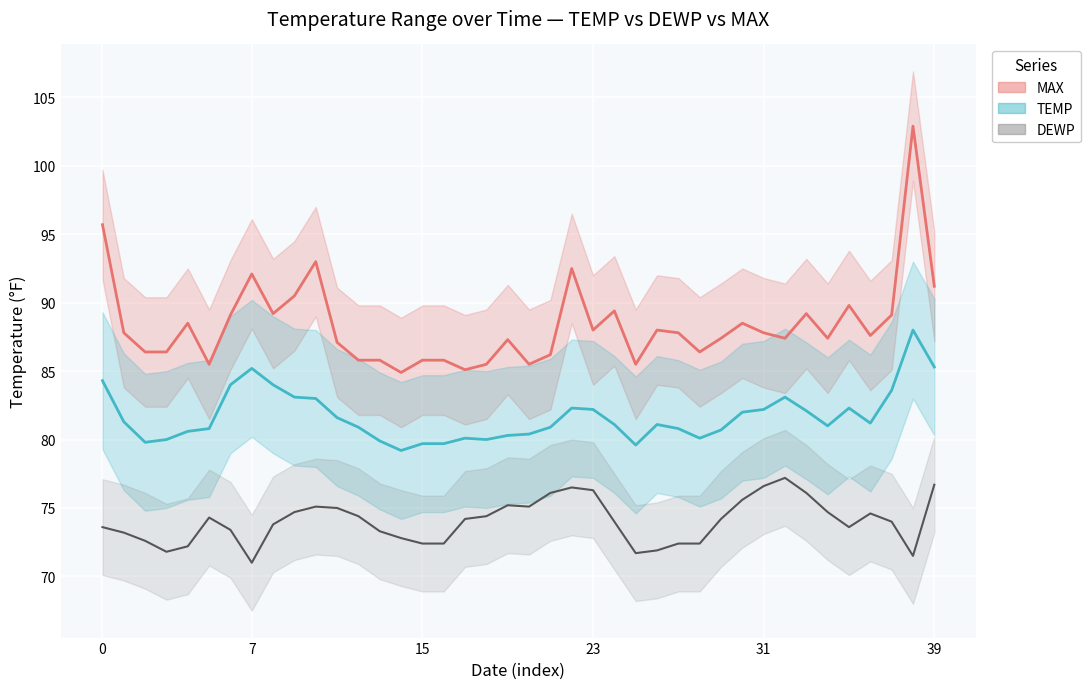

What is the label of the 26th point from the left?

25